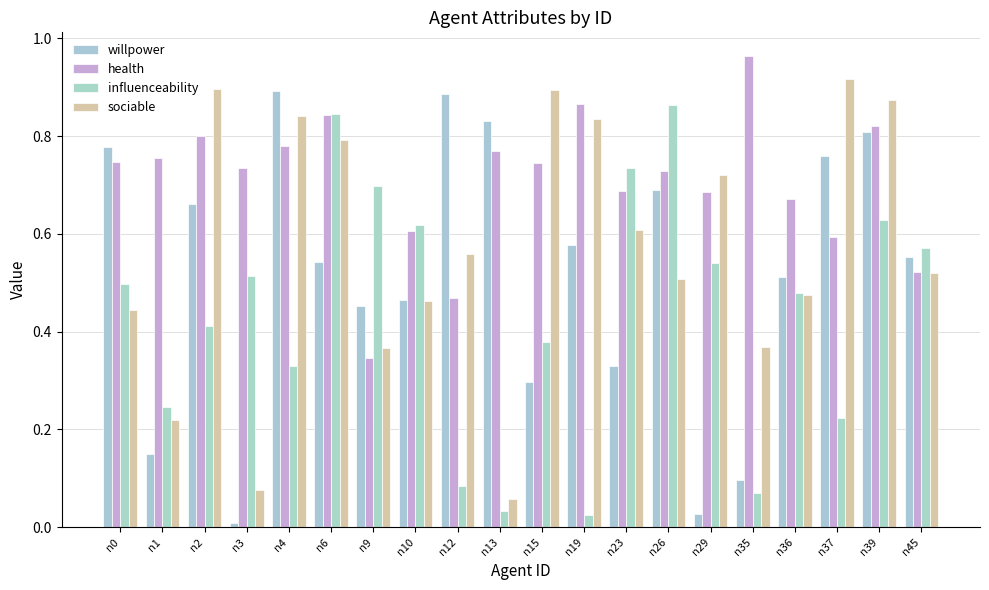

Does the chart contain any negative values?

No